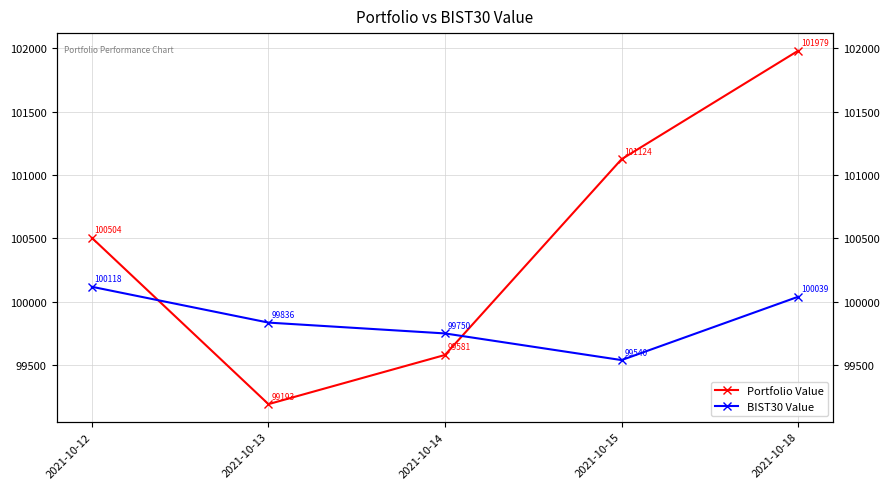

Between which two adjacent categories do BIST30 Value and Portfolio Value first intersect?

2021-10-12 and 2021-10-13